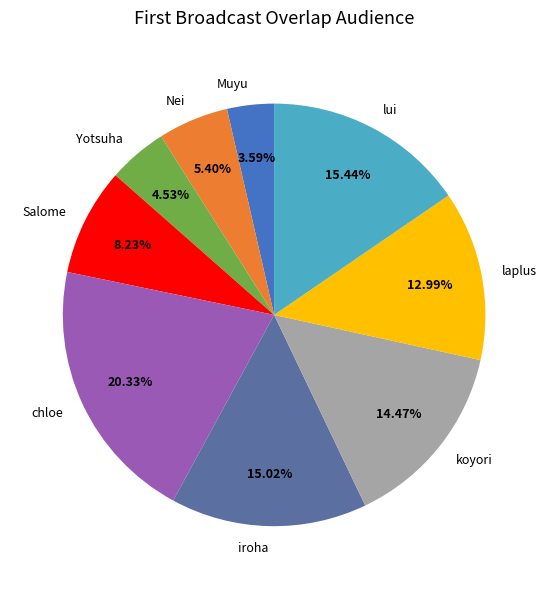

Does Muyu account for over 50% of the chart?

No